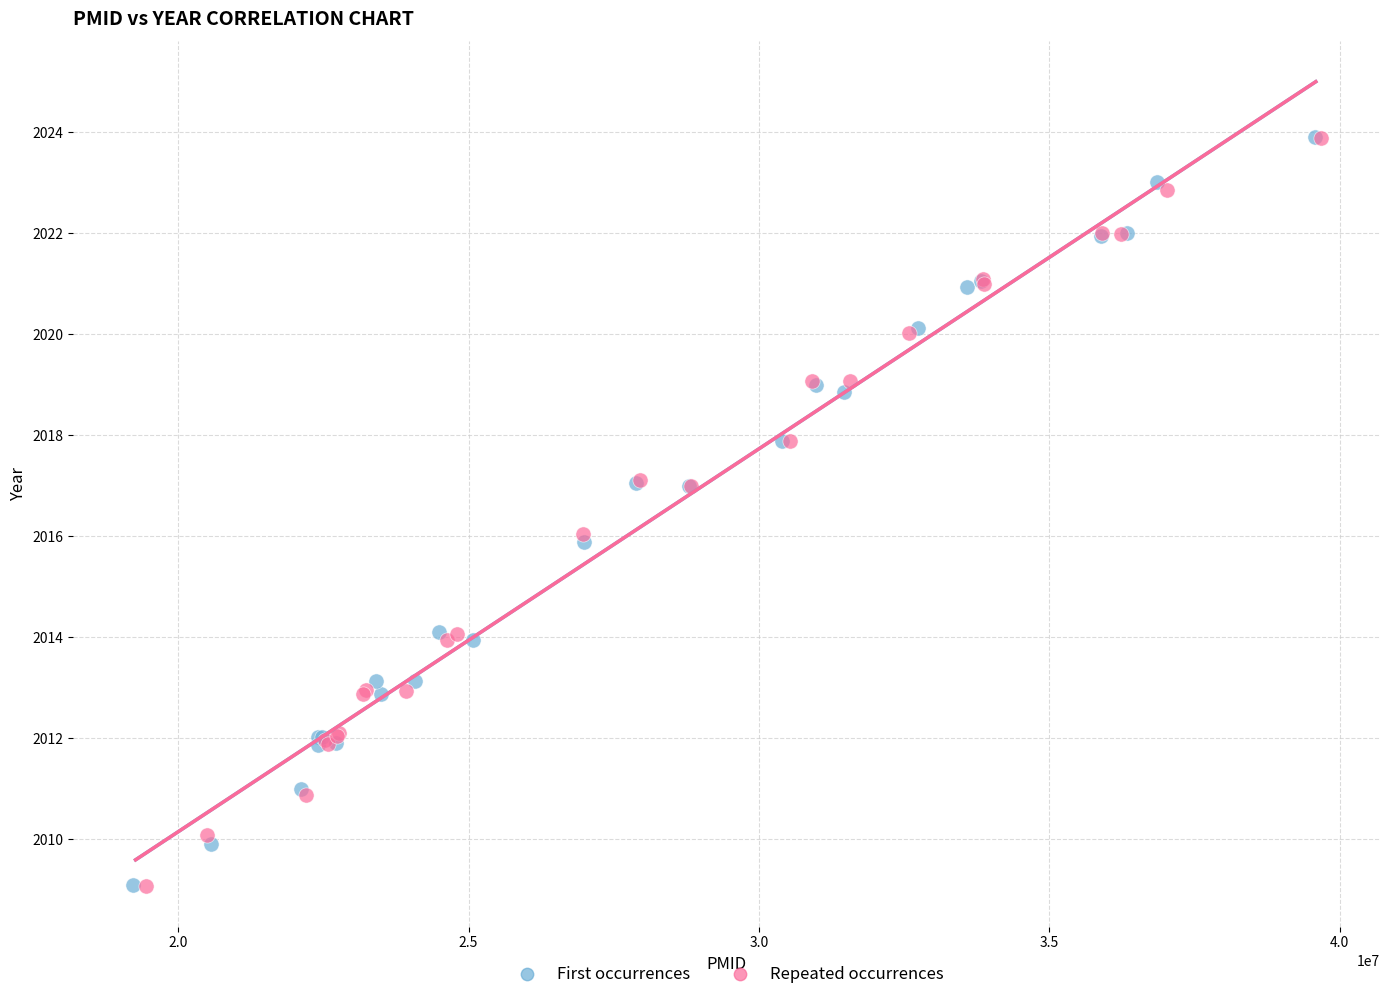

Which series has the largest Y range (max minus min)?

First occurrences